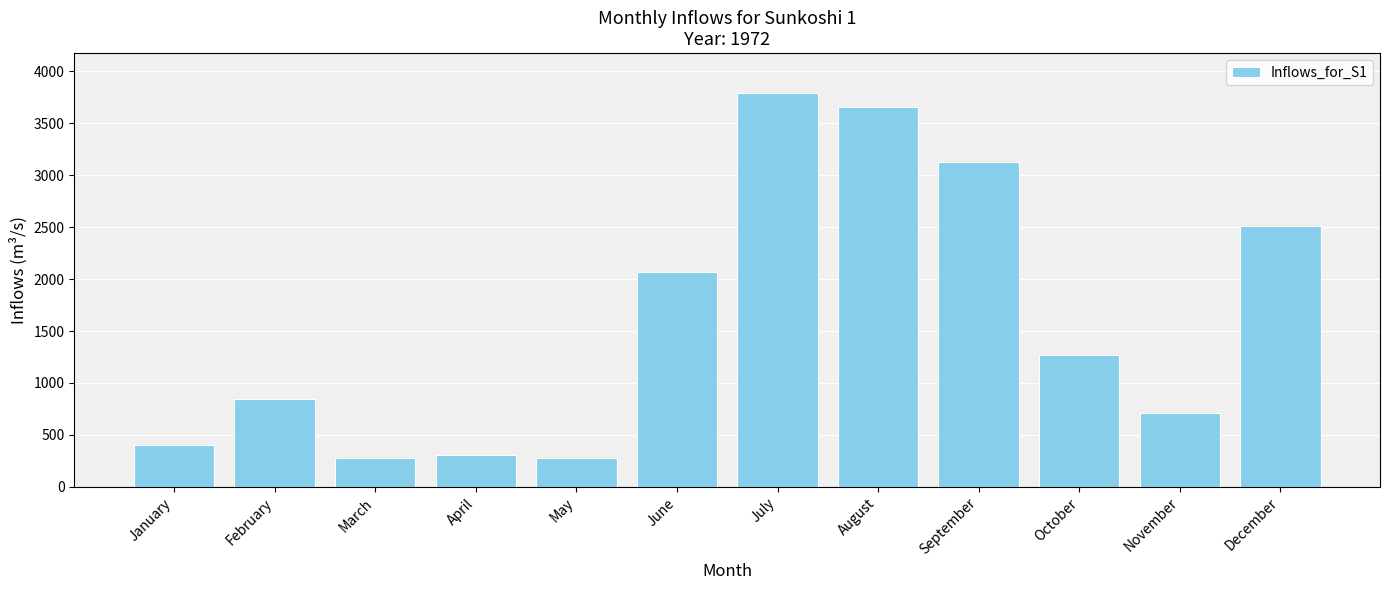

What is the value of the 3rd bar from the left?

280.7